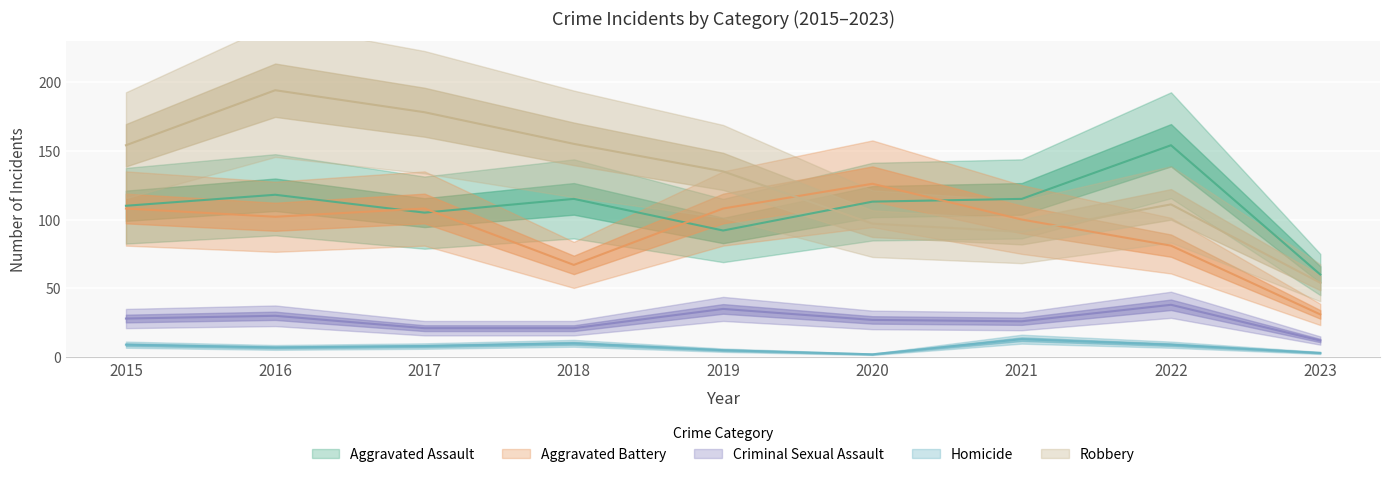

What are all the series names shown in the legend?

Aggravated Assault, Aggravated Battery, Criminal Sexual Assault, Homicide, Robbery